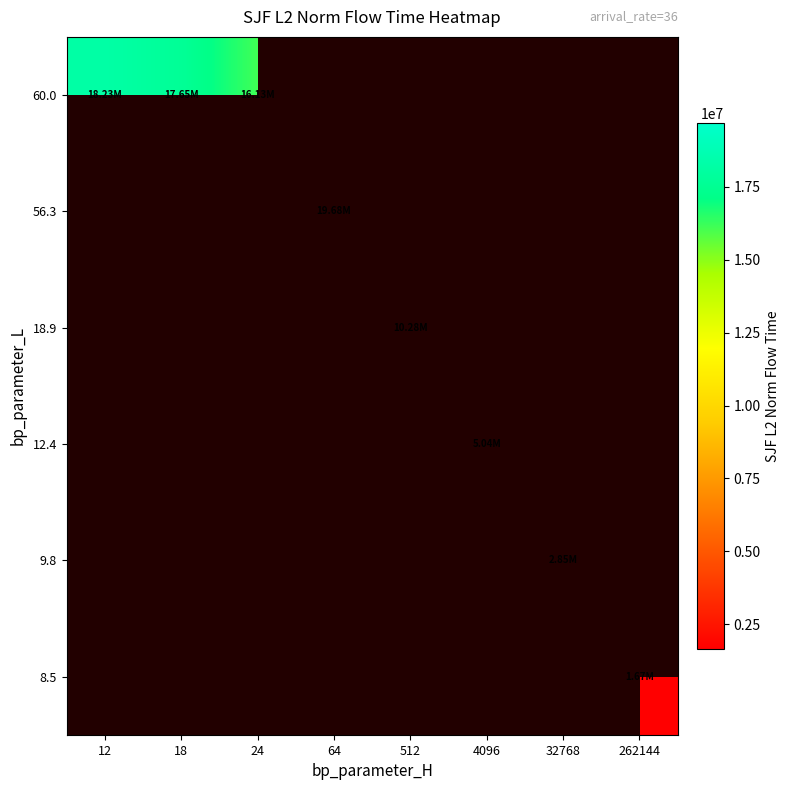

At which label does 8.5 reach its peak?

12